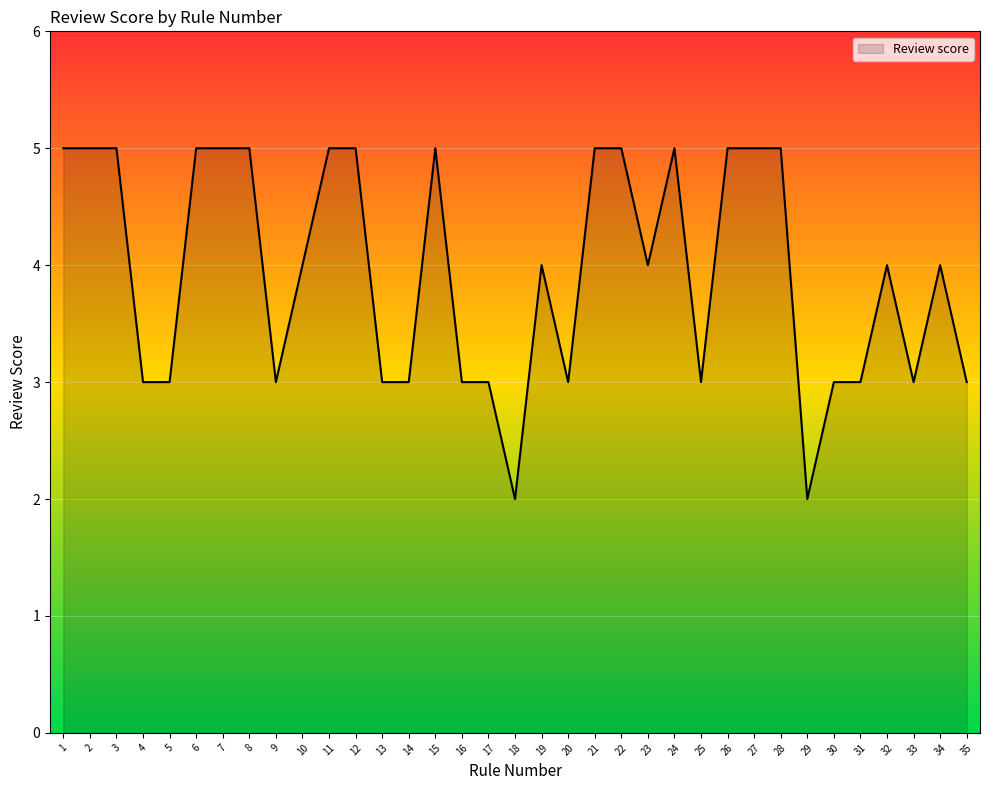

What is the greatest value displayed?

5